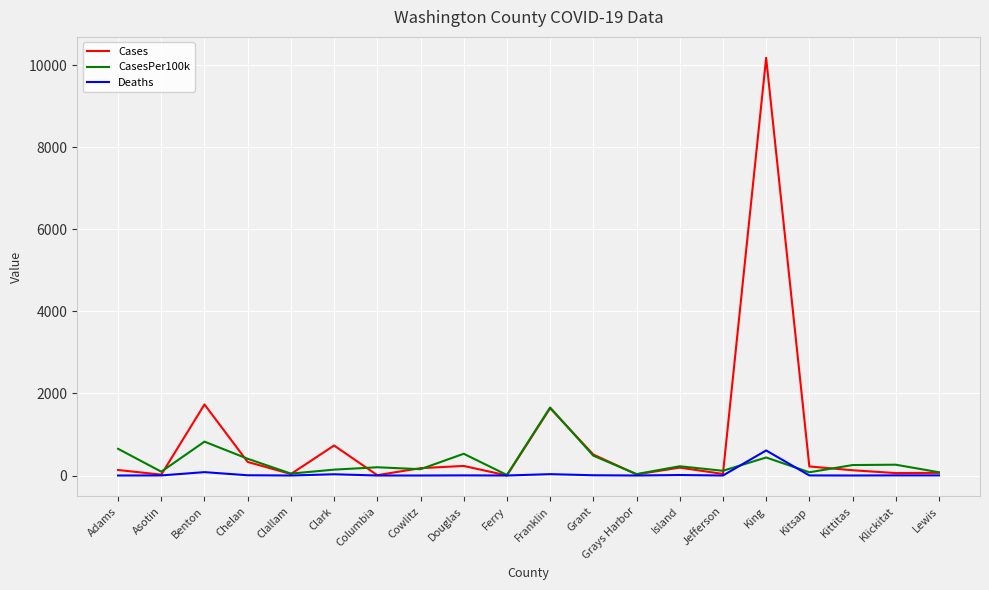

What is the difference between the second highest and minimum values in the CasesPer100k series?

811.8